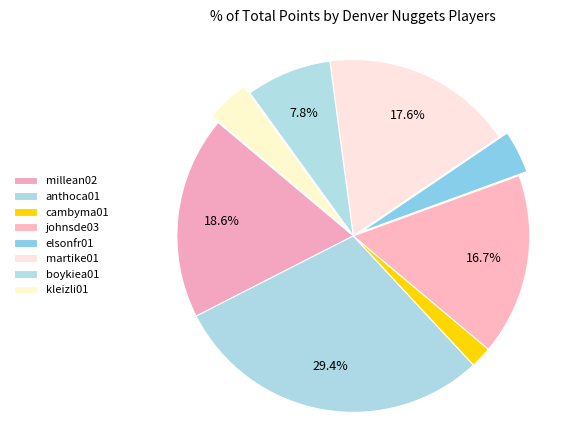

What is the ratio of the value at johnsde03 to the value at martike01?

0.9